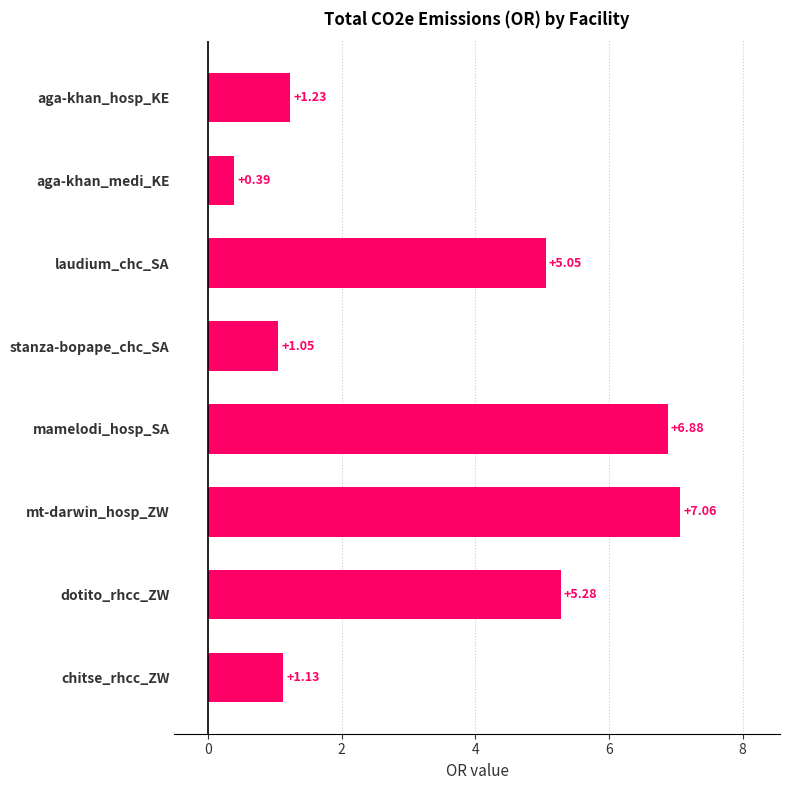

True or false: the data shows 11.6 at mamelodi_hosp_SA.

False